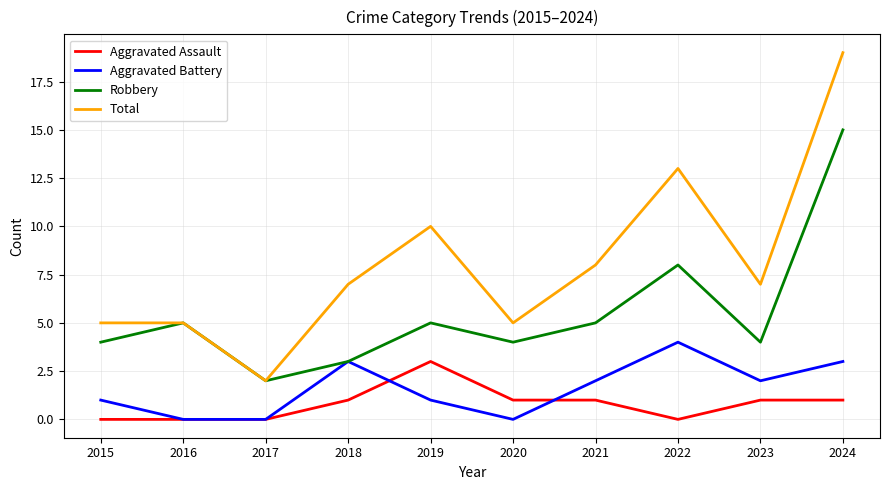

The Aggravated Battery series shows 1 at 2024. True or false?

False